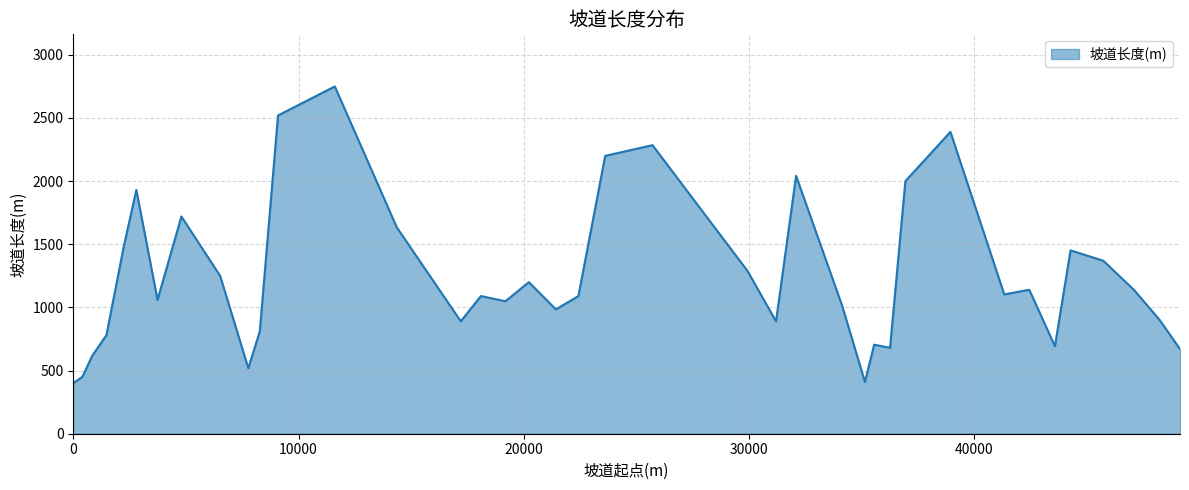

What is the difference between the maximum and minimum values?

2350.0